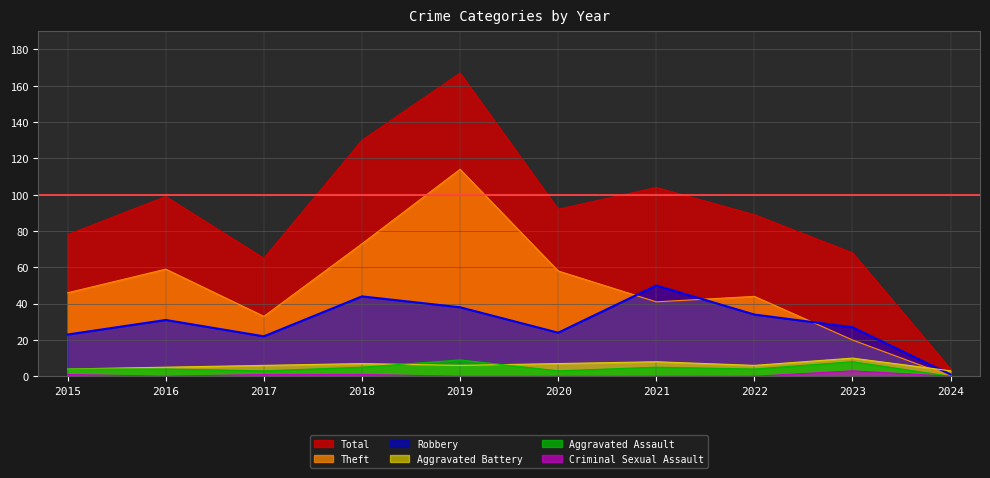

What is the sum of the Robbery values at 2023 and 2021?

77